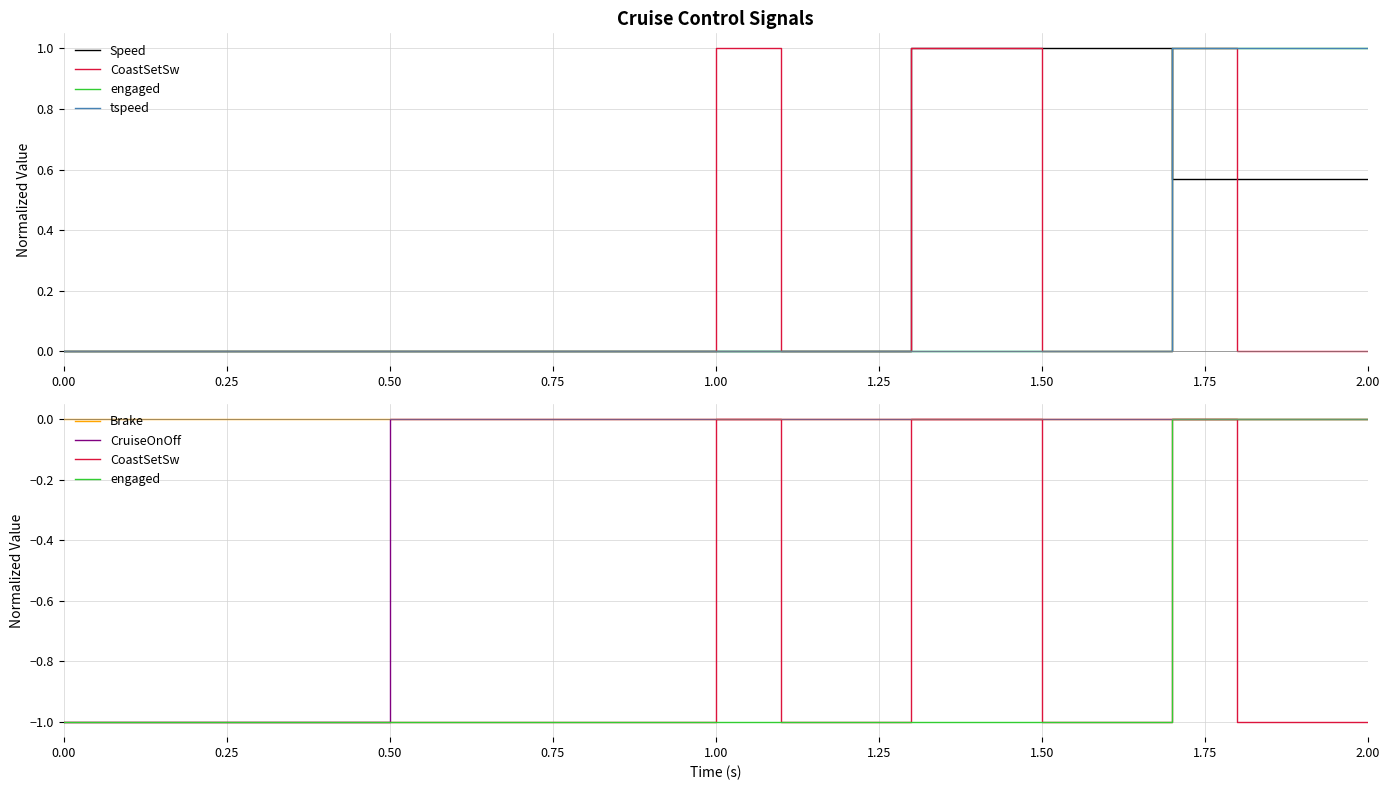

What is the difference between the highest and lowest values at 2.00?

2.0